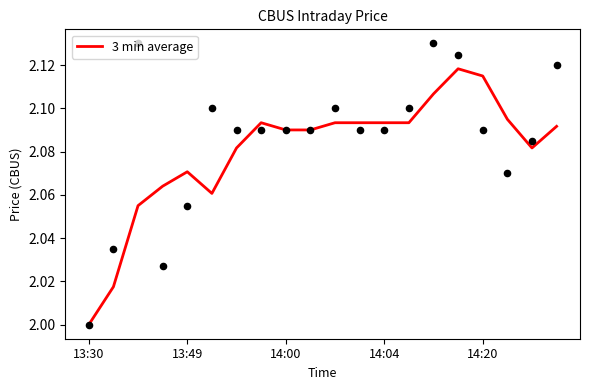

Between 14 and 12, which is larger?

14